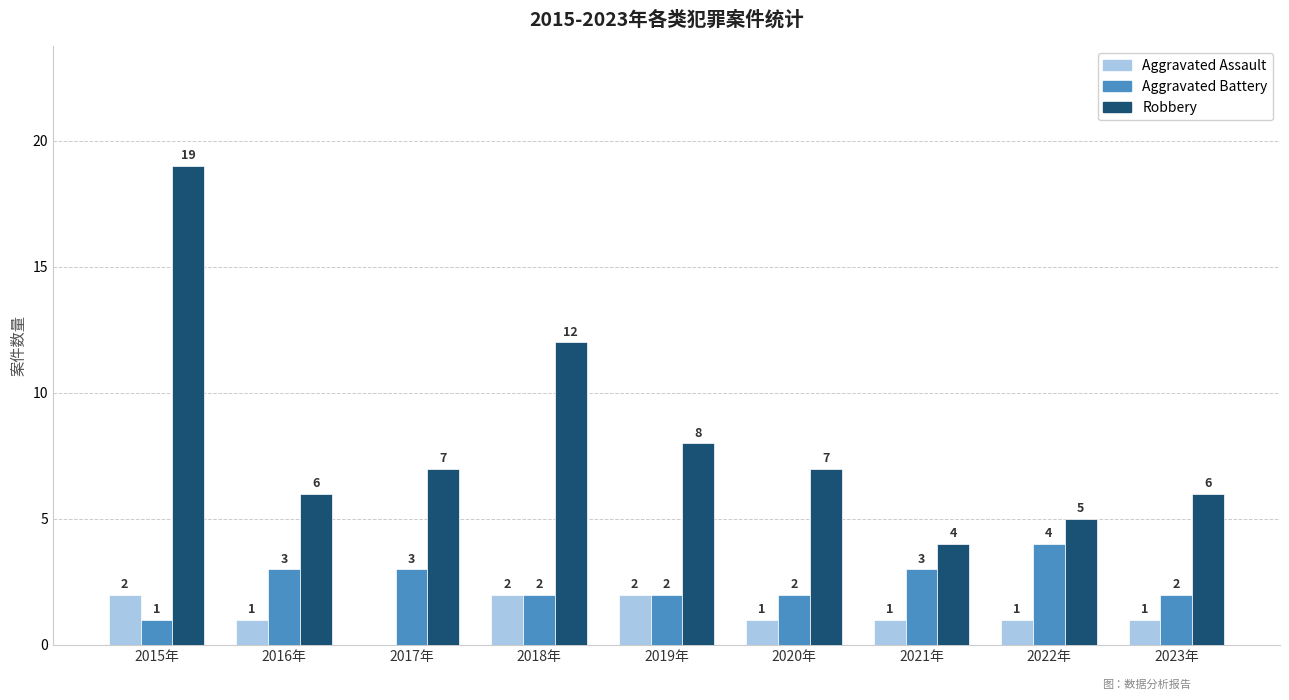

Which series has the largest total across all categories?

Robbery